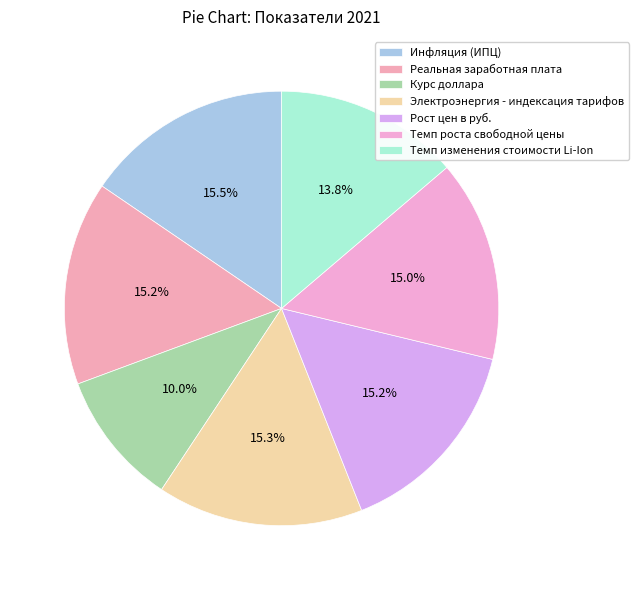

What is the smallest slice in the pie chart?

Курс доллара